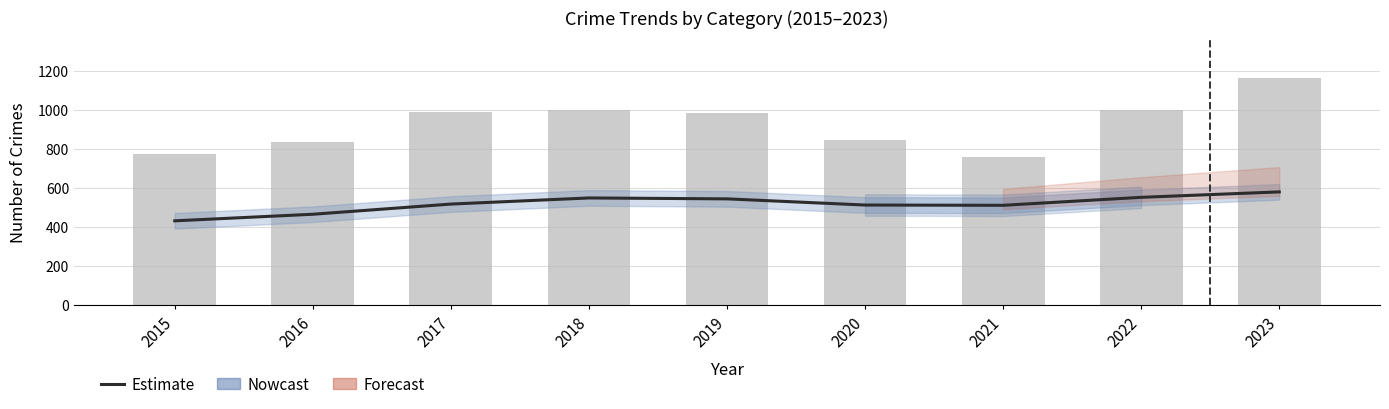

Reading right to left, extract all data points from this chart.

Estimate: 2023=579.2	2022=551.3	2021=510.5	2020=511.9	2019=543.5	2018=548.1	2017=516.8	2016=464.7	2015=431.0
Total crimes: 2023=1160.0	2022=1000.0	2021=760.0	2020=845.0	2019=983.0	2018=997.0	2017=986.0	2016=834.0	2015=773.0